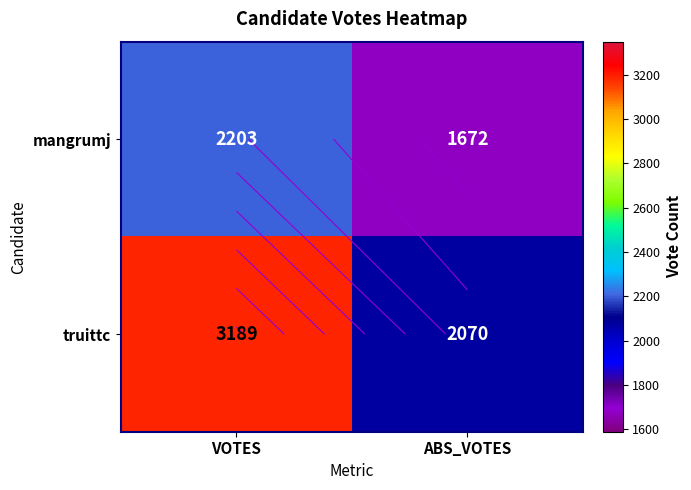

What is the sum of the truittc values at VOTES and ABS_VOTES?

5259